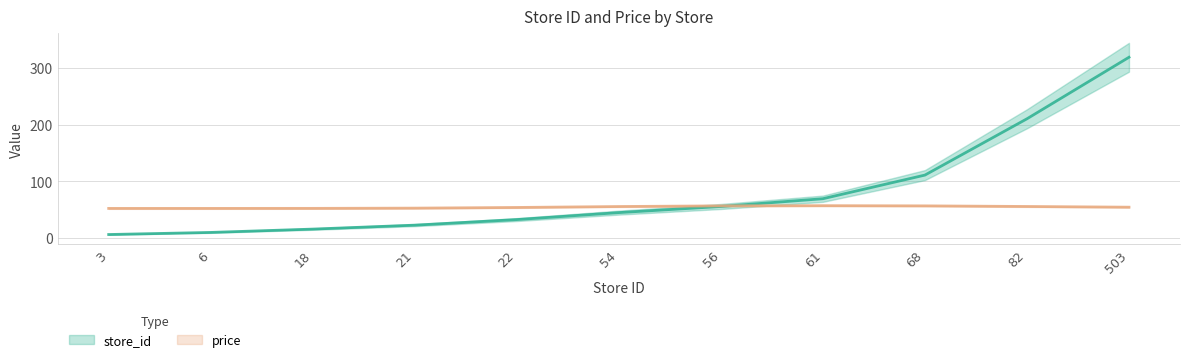

What is the average value of the store_id series?

81.3